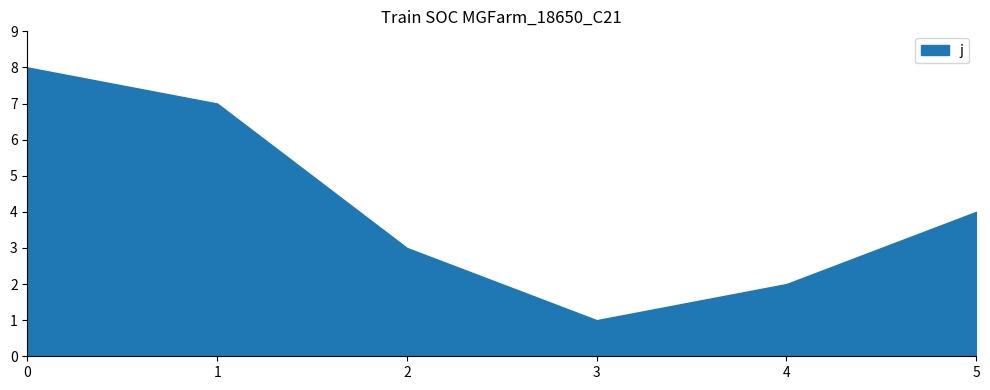

Approximately how many times larger is the value at 4 compared to 3?

2.0